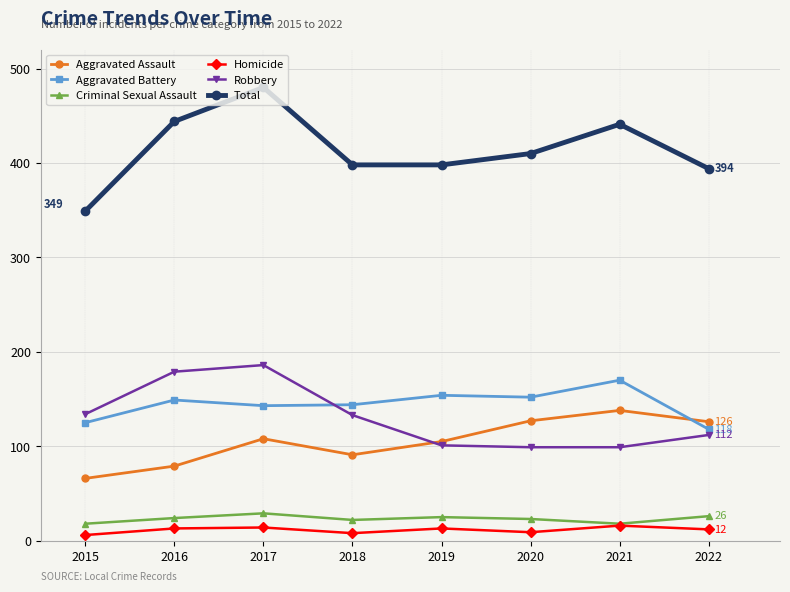

At which category is the sum across all series the highest?

2017